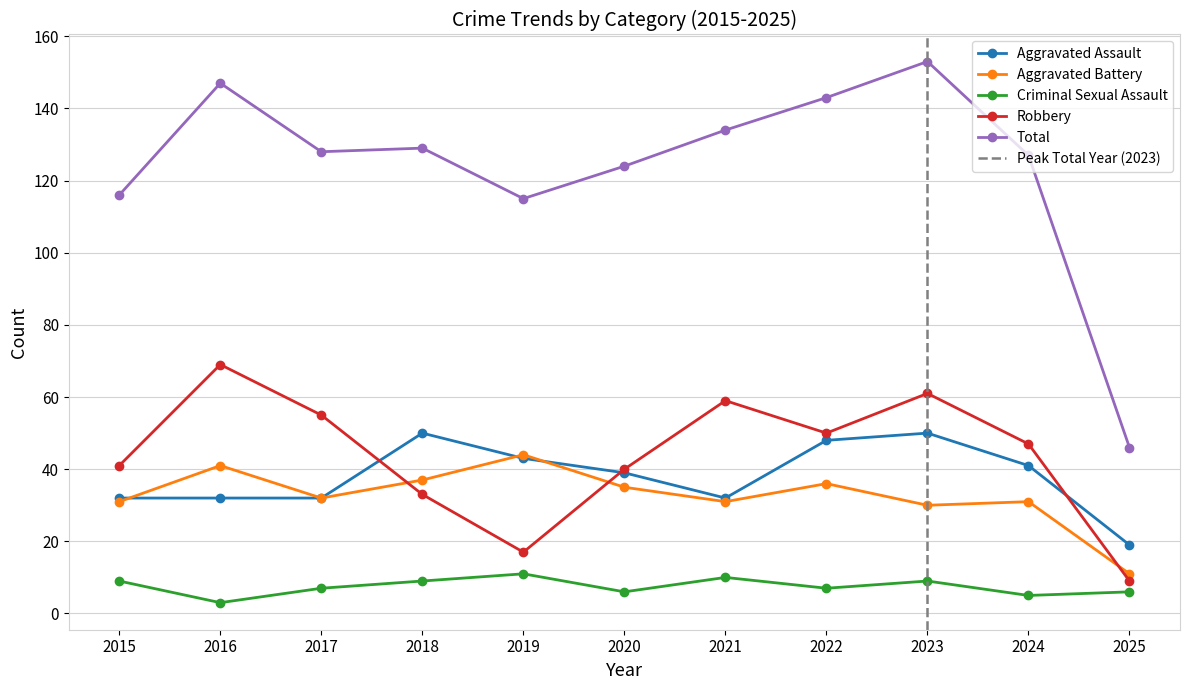

Does the chart have visible grid lines?

Yes